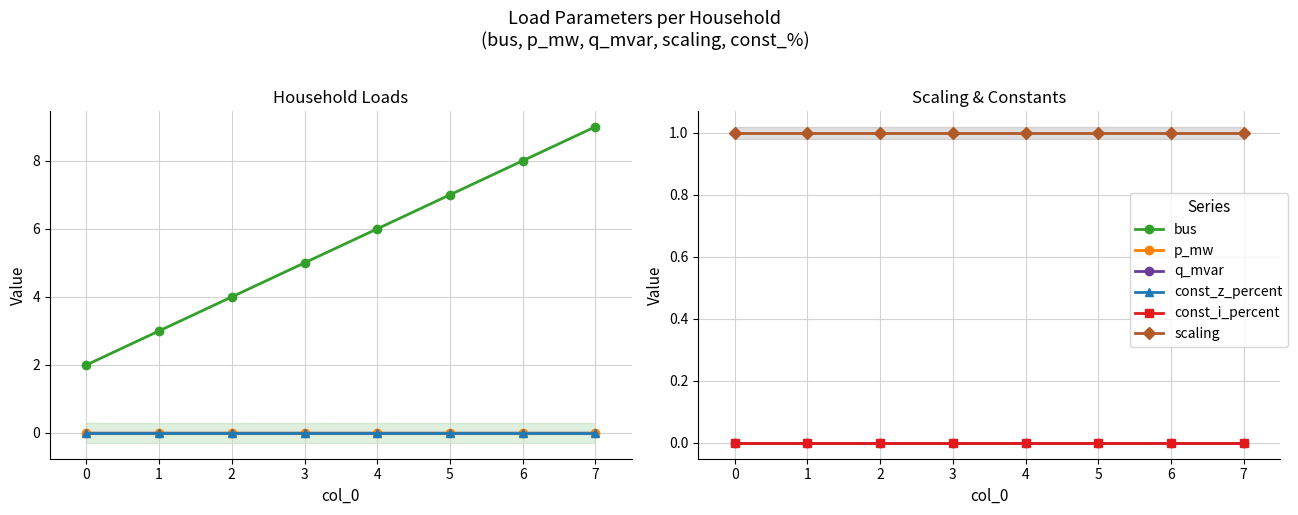

True or false: scaling and const_i_percent cross at least once.

False